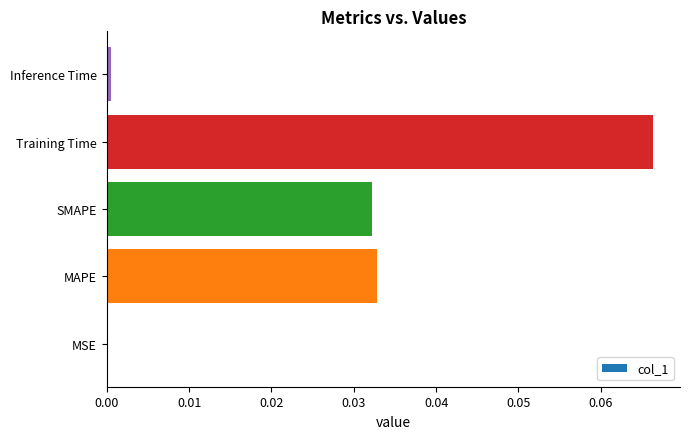

Which category has the highest value across all series?

Training Time